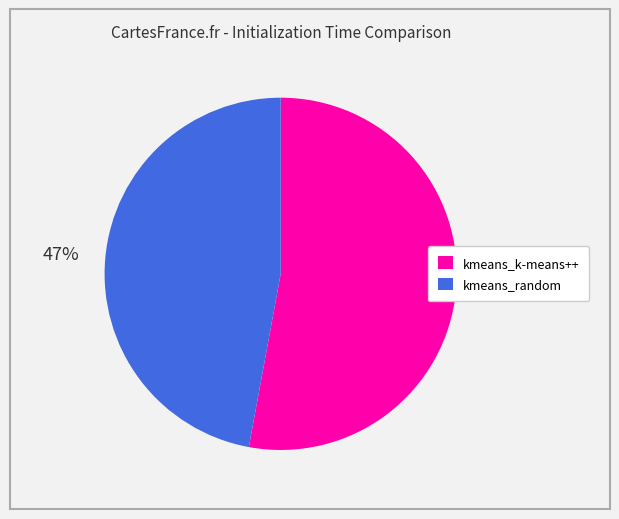

How many slices are in this pie chart?

2